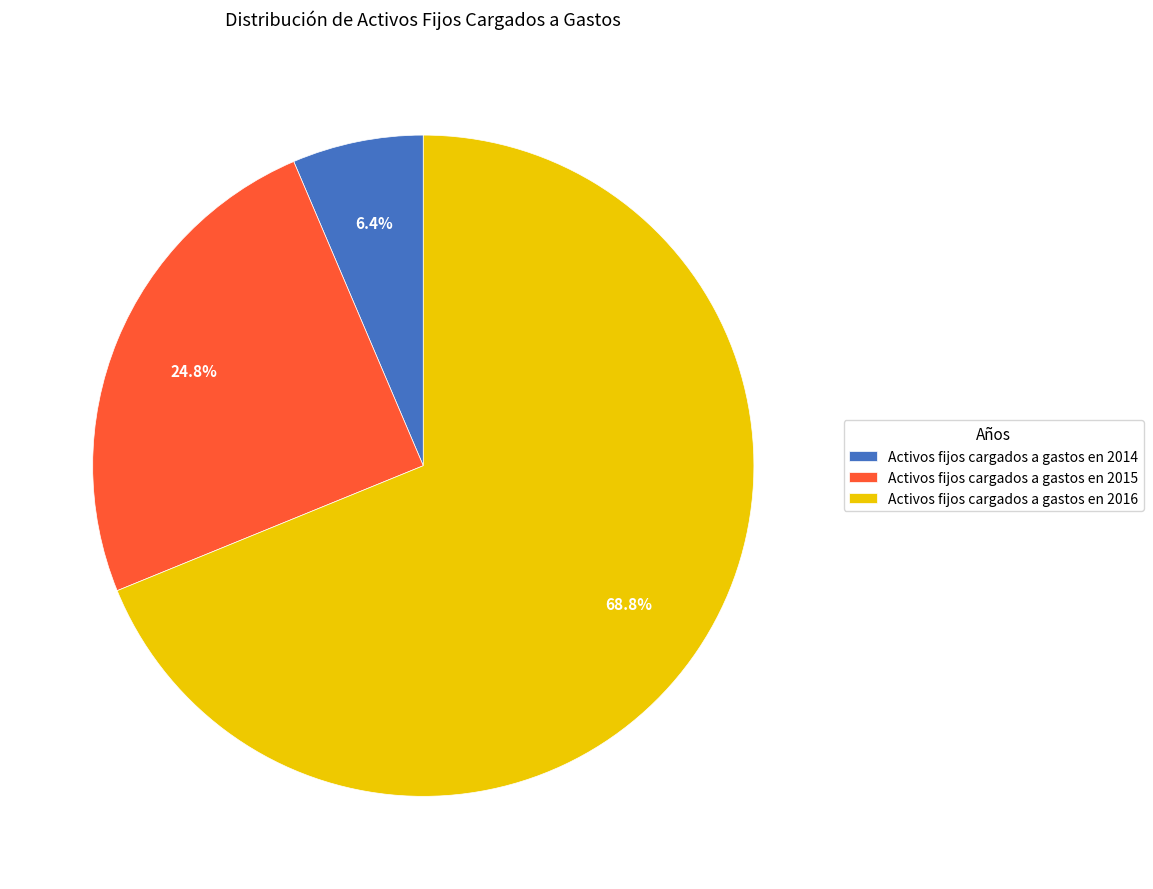

To the nearest percent, what percentage of the pie is Activos fijos cargados a gastos en 2014?

6%